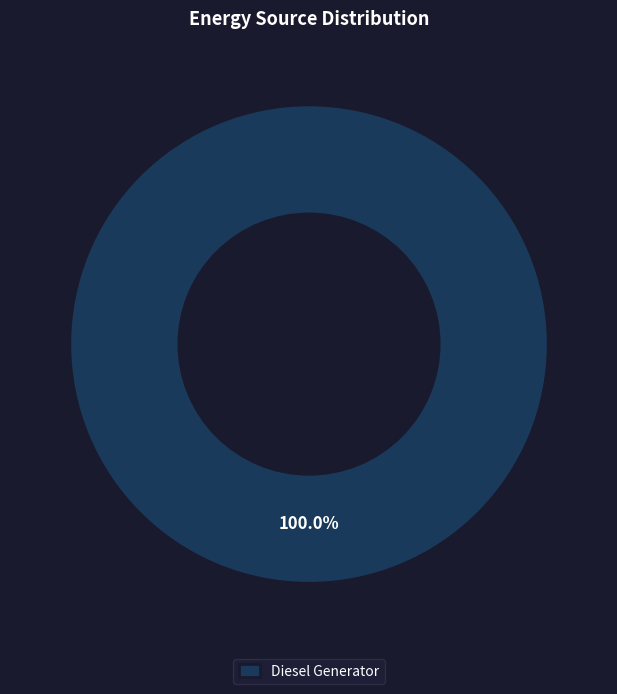

Does Diesel Generator account for over 50% of the chart?

Yes